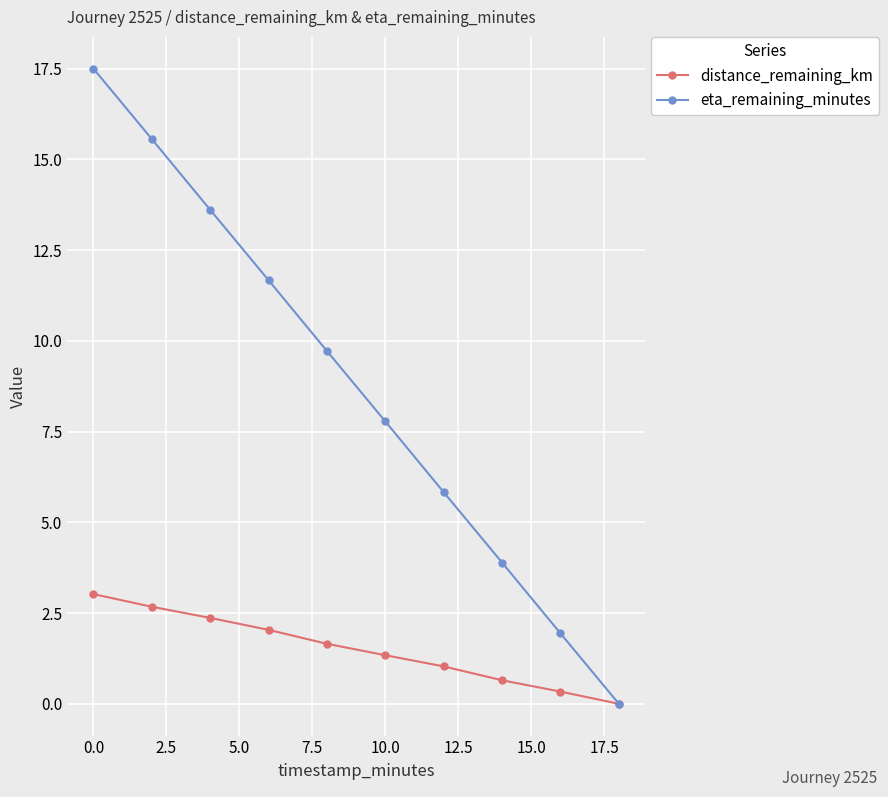

Which series has the largest range (max minus min)?

eta_remaining_minutes